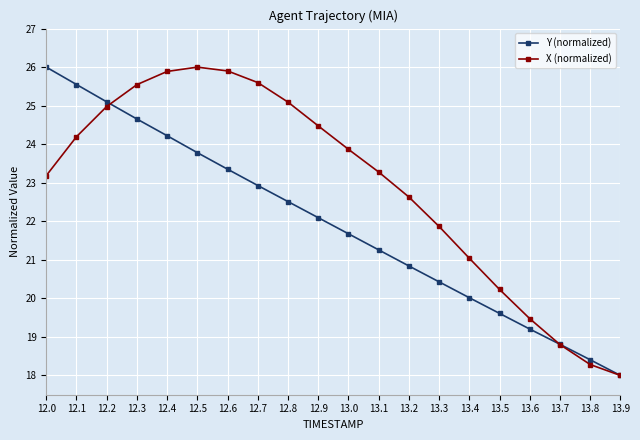

Reading left to right, list all the values displayed in this chart.

Y (normalized): 12.0=26.0	12.1=25.5	12.2=25.1	12.3=24.7	12.4=24.2	12.5=23.8	12.6=23.4	12.7=22.9	12.8=22.5	12.9=22.1	13.0=21.7	13.1=21.3	13.2=20.8	13.3=20.4	13.4=20.0	13.5=19.6	13.6=19.2	13.7=18.8	13.8=18.4	13.9=18.0
X (normalized): 12.0=23.2	12.1=24.2	12.2=25.0	12.3=25.5	12.4=25.9	12.5=26.0	12.6=25.9	12.7=25.6	12.8=25.1	12.9=24.5	13.0=23.9	13.1=23.3	13.2=22.6	13.3=21.9	13.4=21.0	13.5=20.2	13.6=19.5	13.7=18.8	13.8=18.3	13.9=18.0